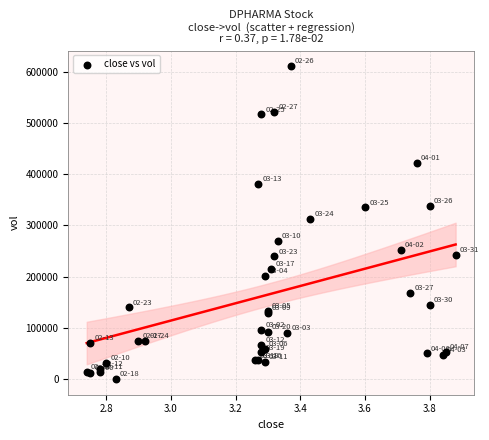

What Y value in the scatter plot is closest to 305500?

312900